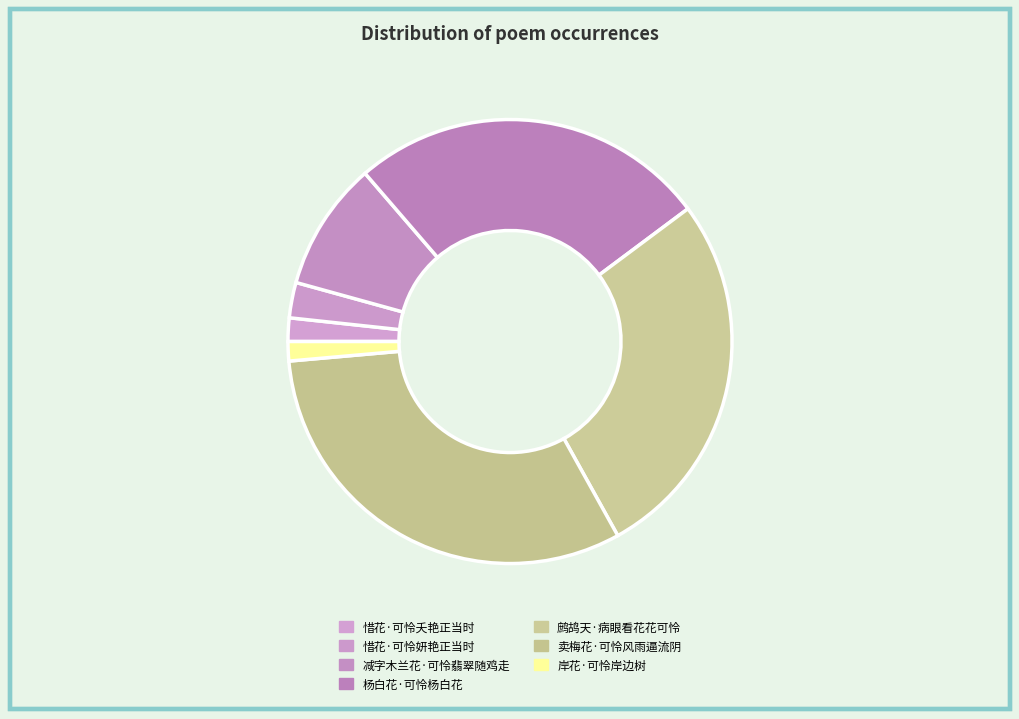

Which slice is the largest?

卖梅花·可怜风雨逼流阴